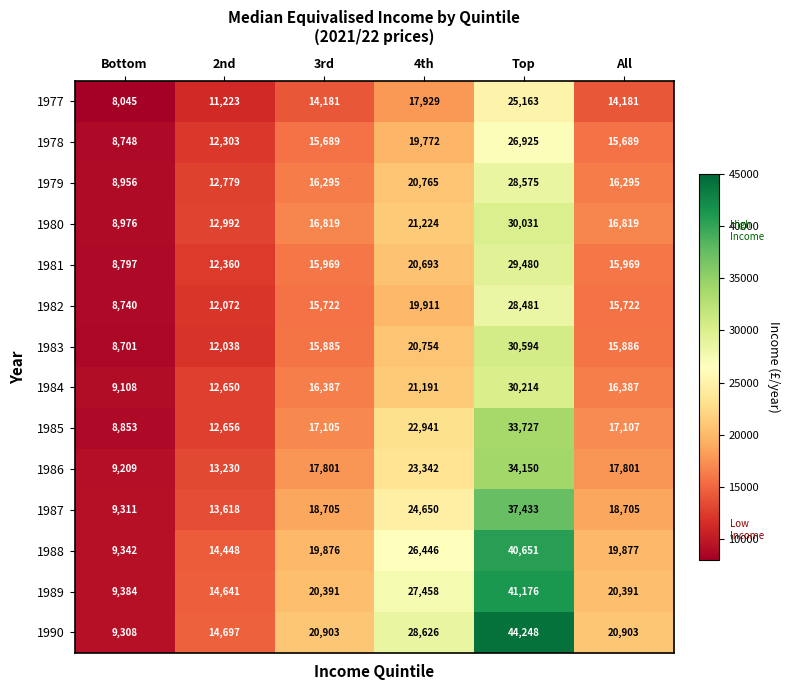

What is the difference between the second highest and second lowest values in the 1990 series?

13929